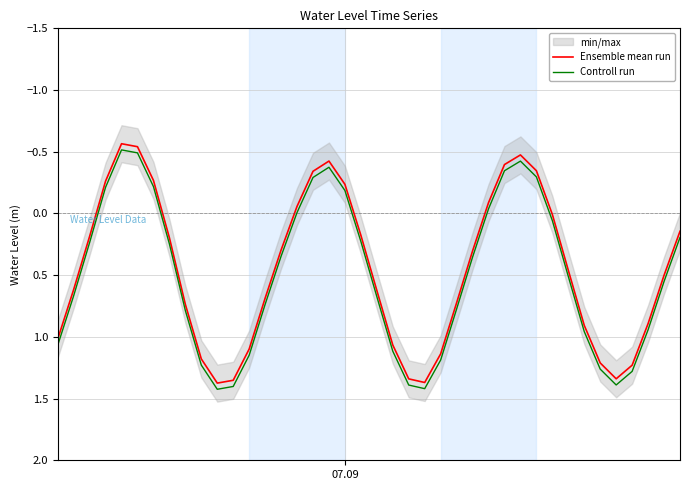

What is the minimum value for Ensemble mean run?

-0.6